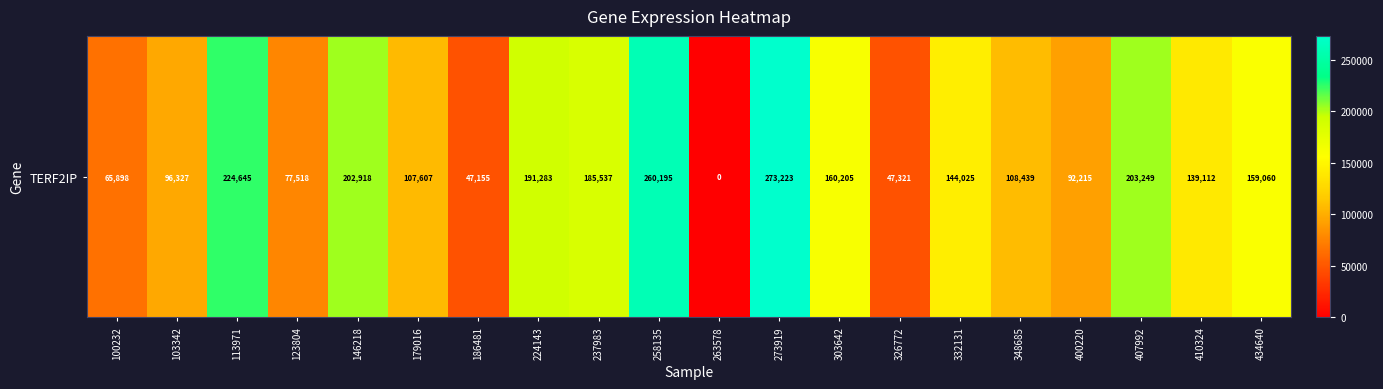

Reading left to right, extract all data points from this chart.

100232=65898	103342=96327	113971=224645	123804=77518	146218=202918	179016=107607	186481=47155	224143=191283	237983=185537	258135=260195	263578=0	273919=273223	303642=160205	326772=47321	332131=144025	348685=108439	400220=92215	407992=203249	410324=139112	434640=159060